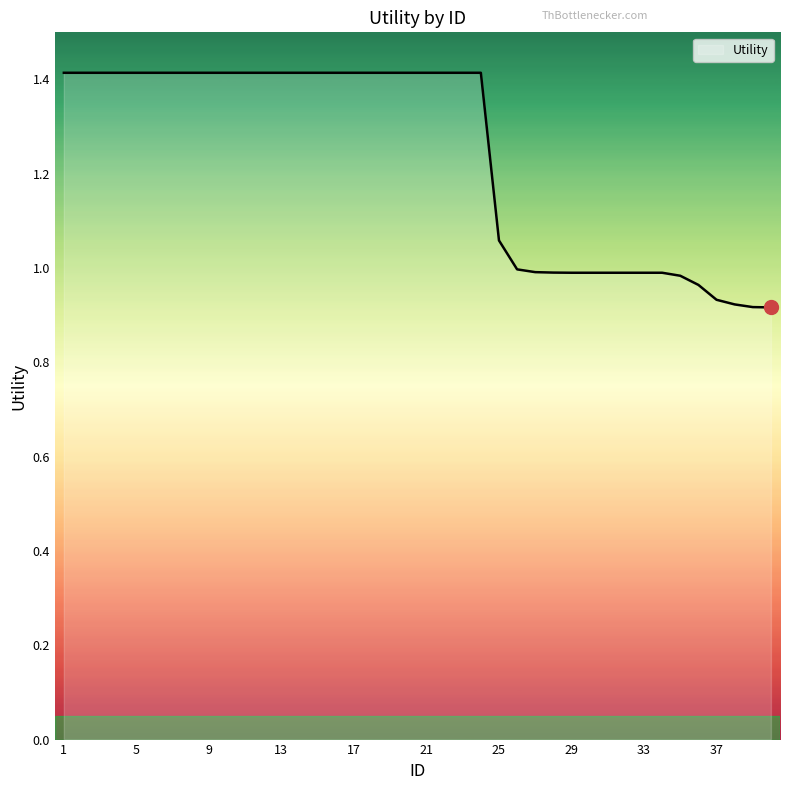

What is the sum of all values?

49.6